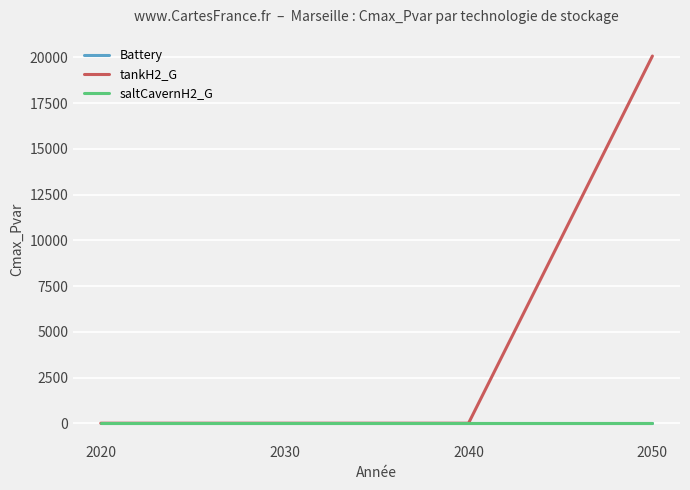

List the labels in order of tankH2_G value, smallest first.

2030, 2020, 2040, 2050